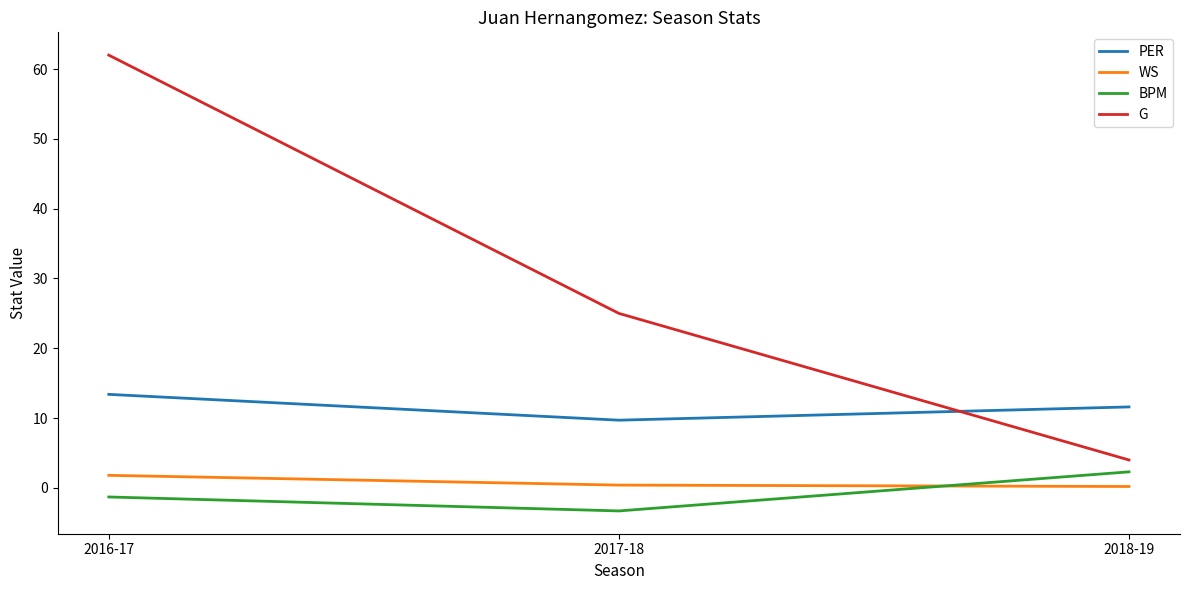

At which category does the chart reach its peak across all series?

2016-17